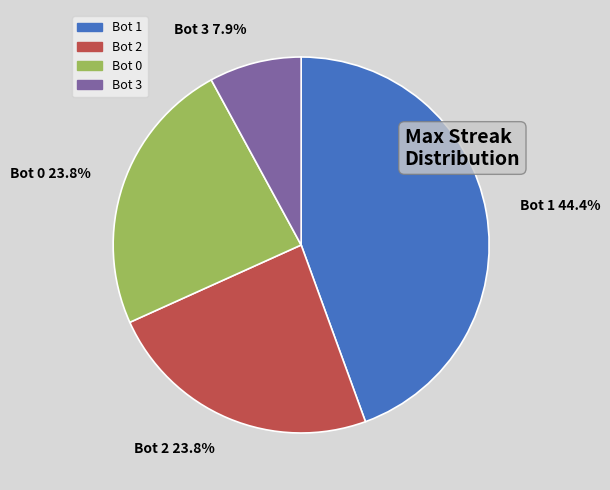

True or false: Bot 3 accounts for 8% of the total.

True